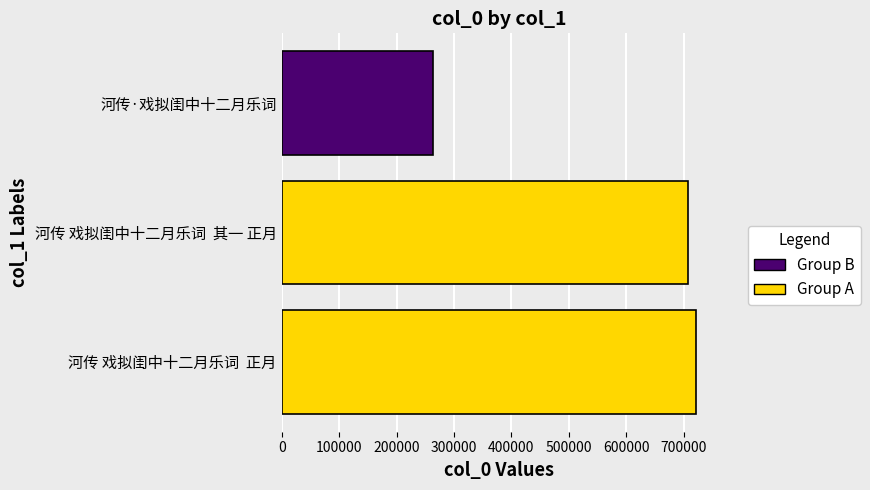

True or false: the data shows 720891 at 河传 戏拟闺中十二月乐词  正月.

True